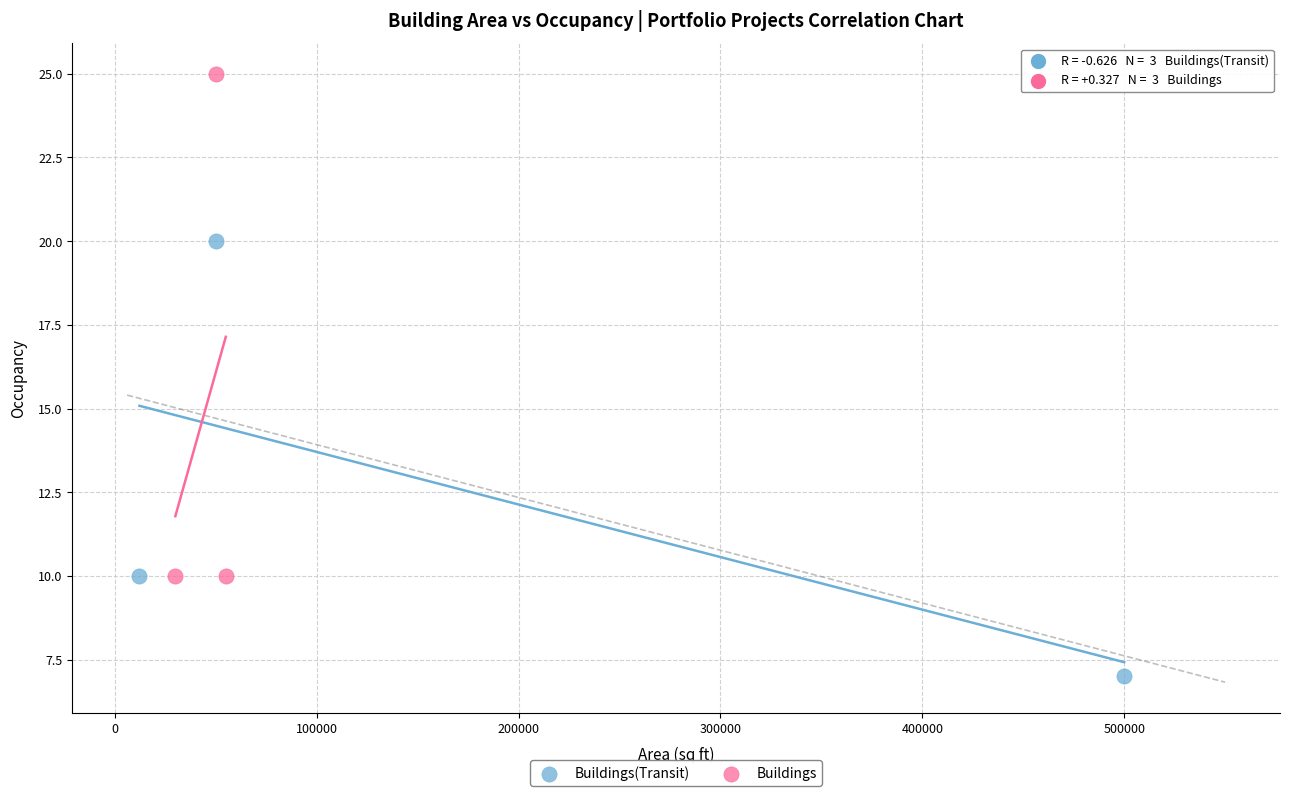

Which series contains the highest Y value?

Buildings